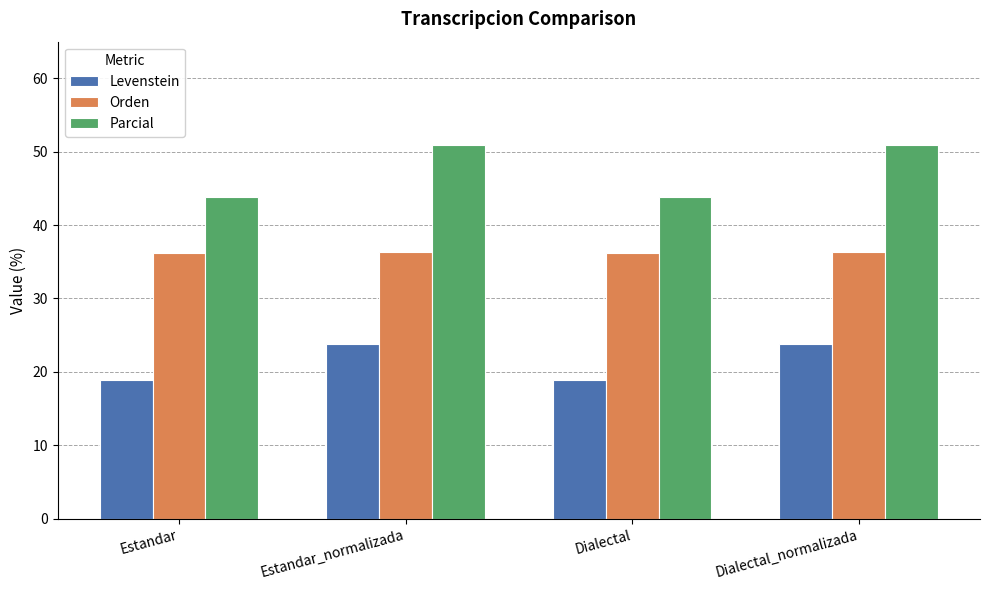

Between Estandar_normalizada and Dialectal, which series saw the biggest shift?

Parcial